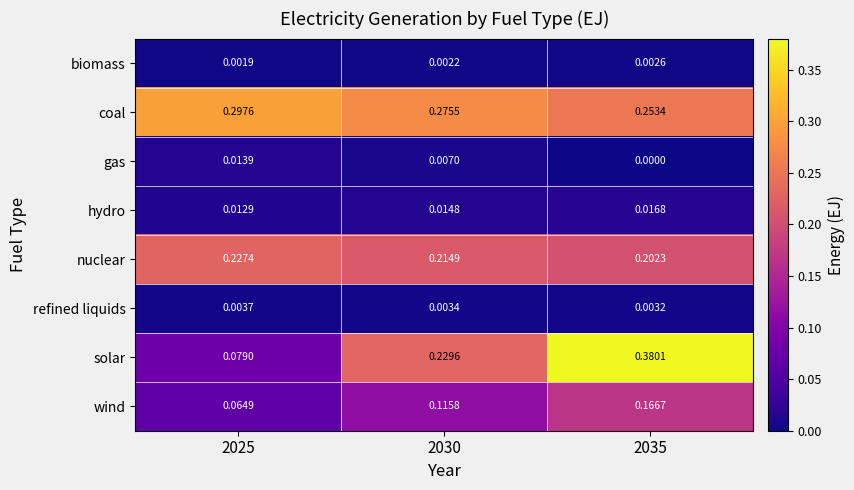

Which series has the largest total across all categories?

coal